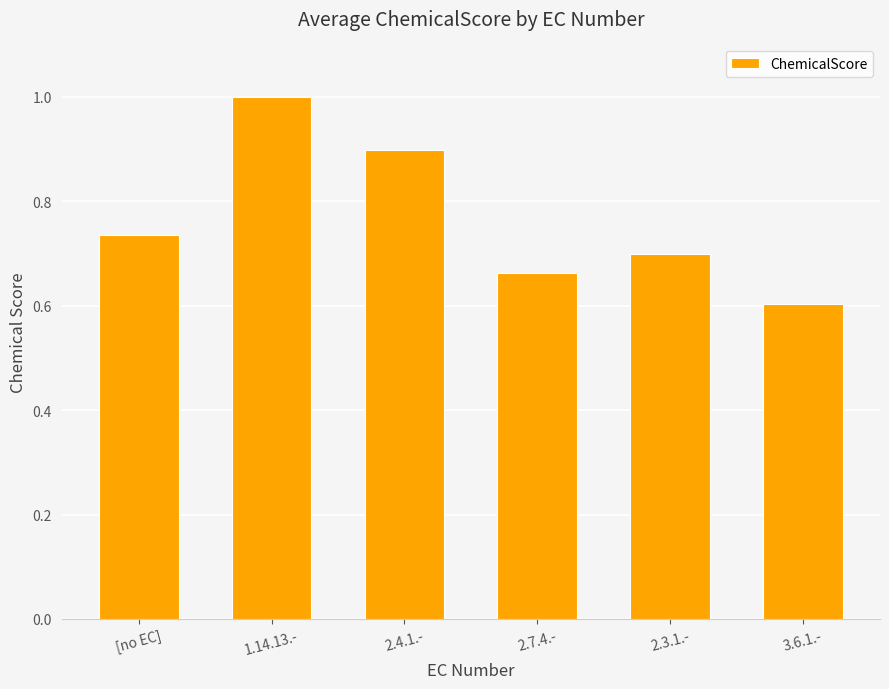

What is the minimum value shown in the chart?

0.6